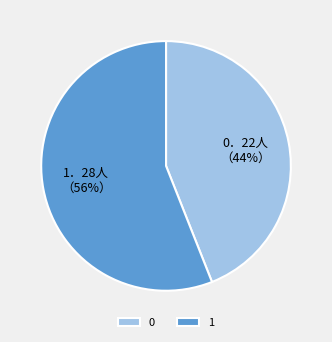

To the nearest percent, what is the average slice percentage?

50%